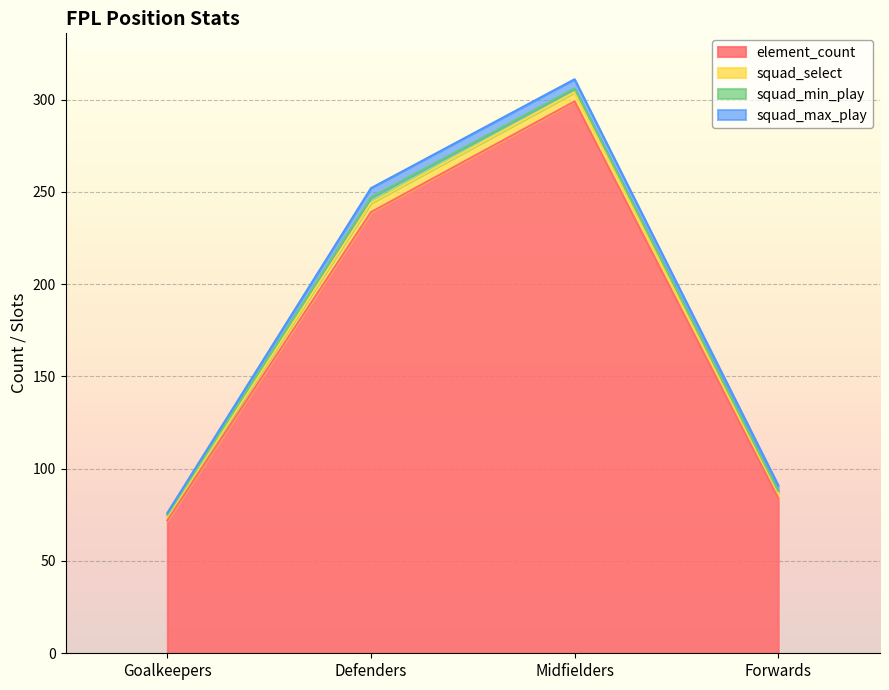

Reading left to right, transcribe all the data shown in this chart.

element_count: 72	239	299	84
squad_select: 2	5	5	3
squad_min_play: 1	3	2	1
squad_max_play: 1	5	5	3